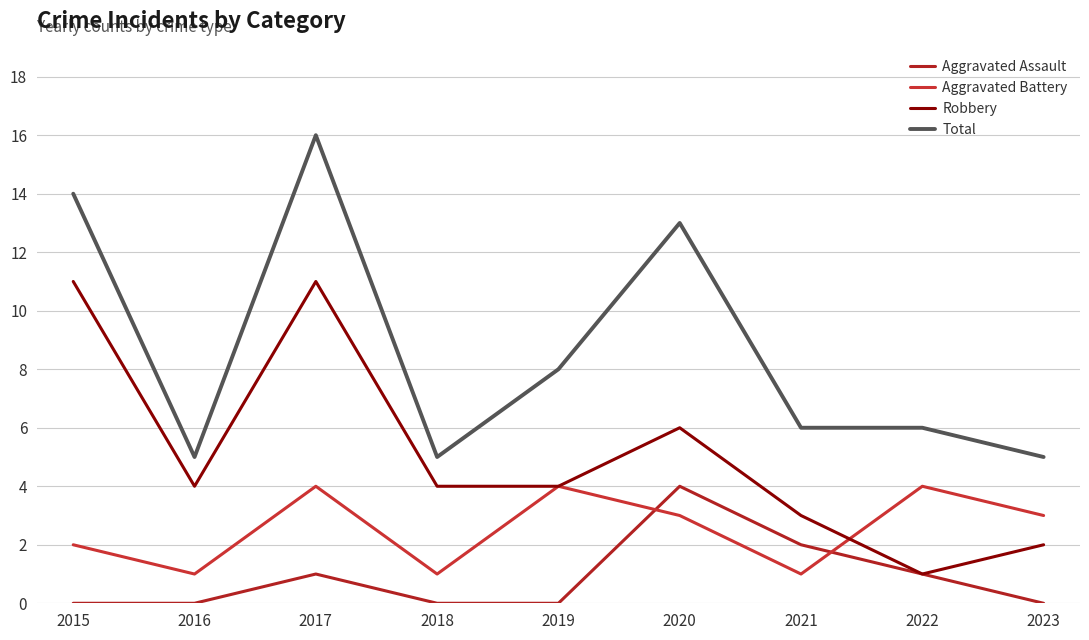

What are all the series names shown in the legend?

Aggravated Assault, Aggravated Battery, Robbery, Total